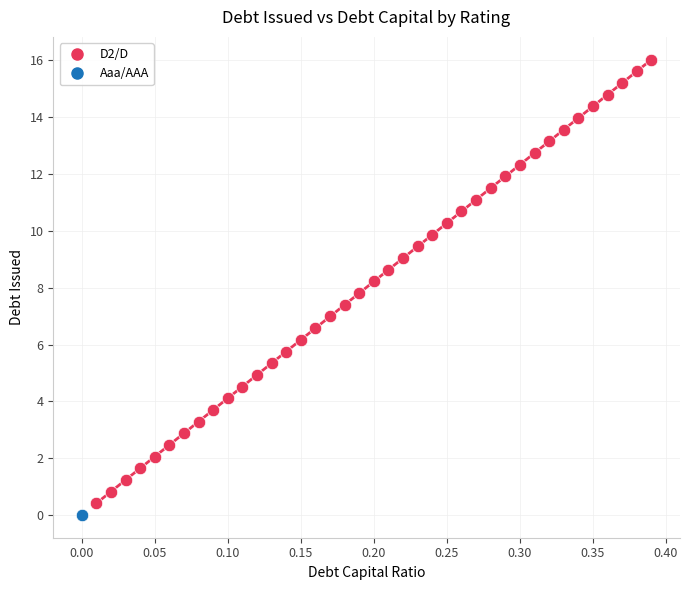

What are all the series names shown in the legend?

D2/D, Aaa/AAA